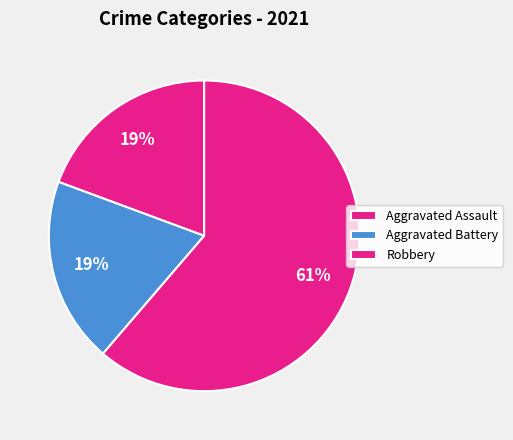

How many slices are in this pie chart?

3